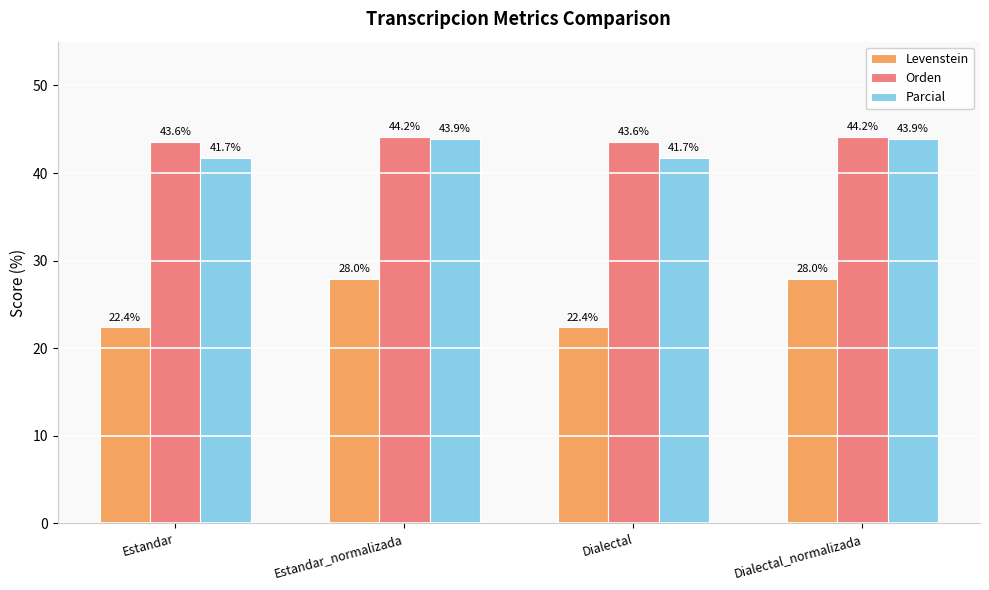

How many values in the Orden series exceed 44?

2